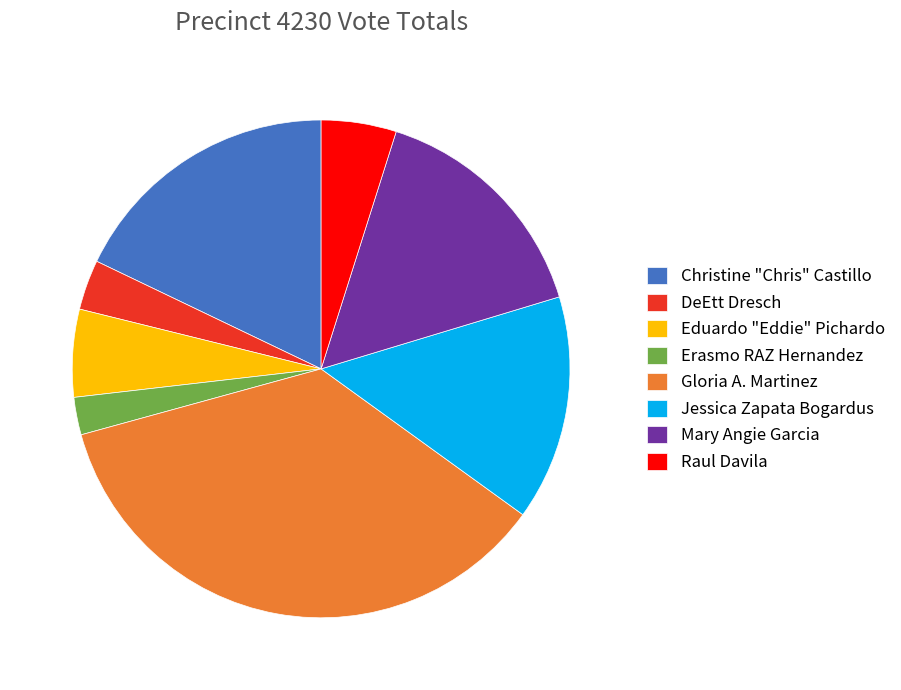

How many segments does this pie chart have?

8